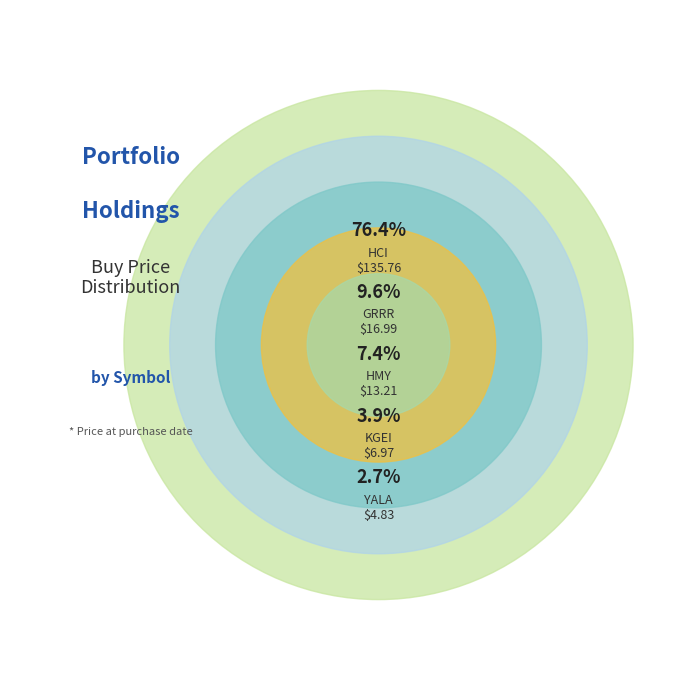

What is the change in value from YALA to GRRR?

+12.2